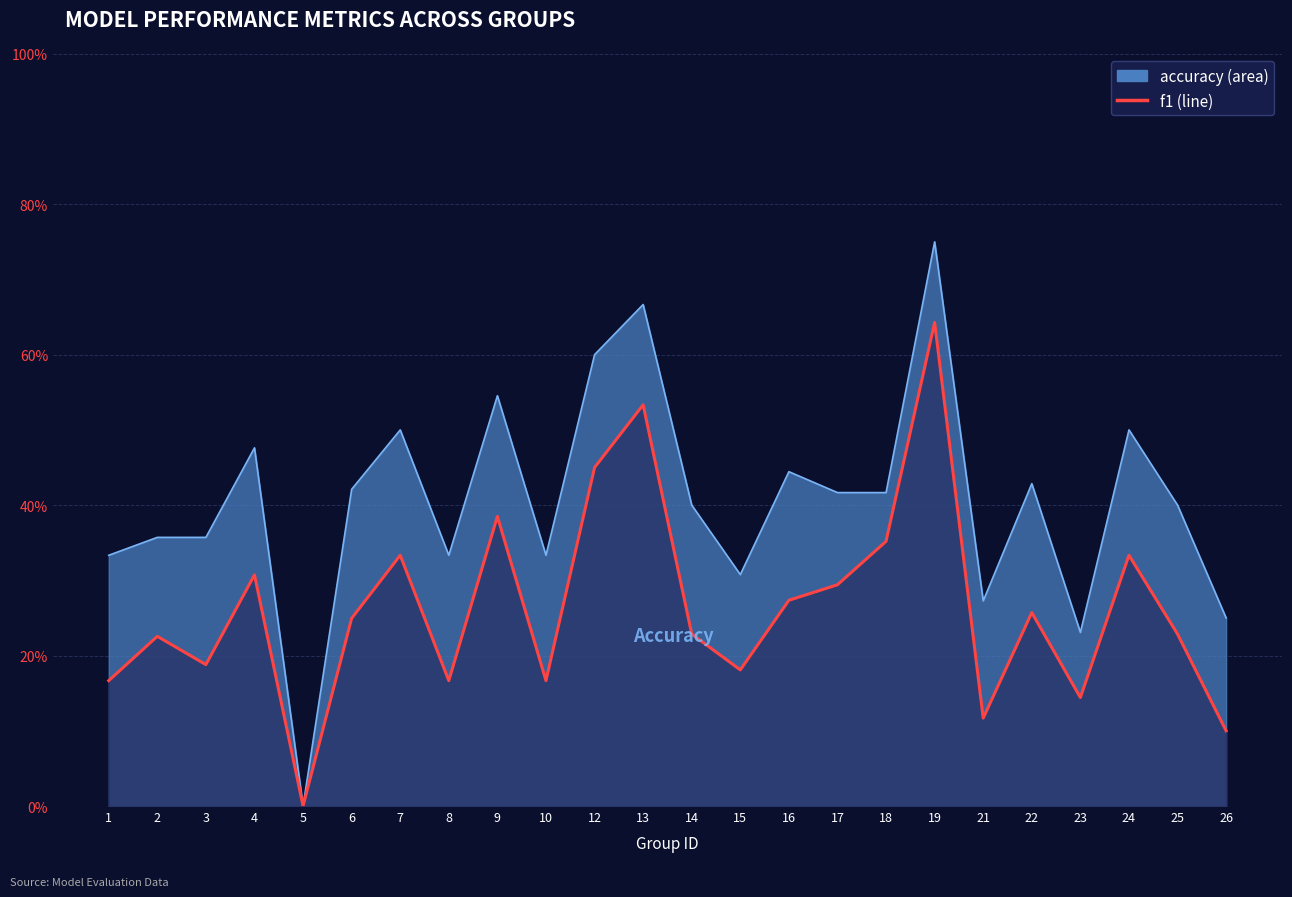

At which label is the value closest to 0?

5